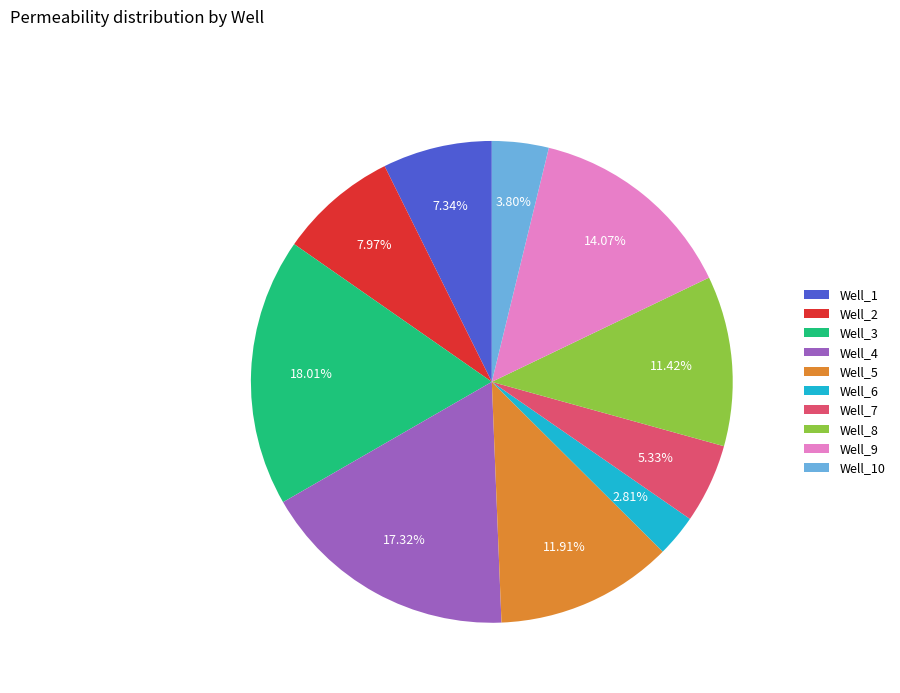

Is the sum of Well_4 and Well_7 greater than half?

No